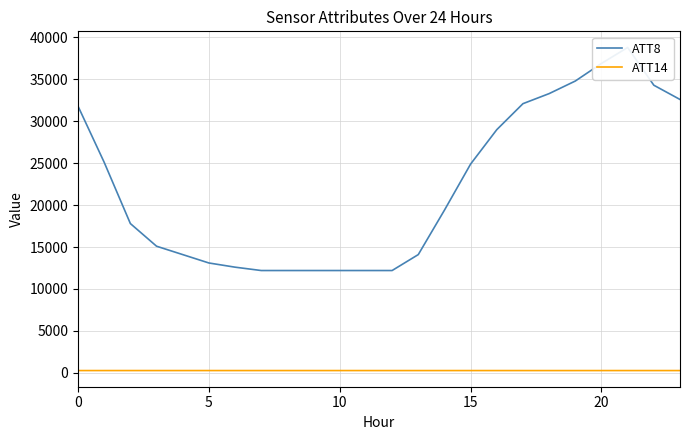

Reading right to left, extract all data points from this chart.

ATT8: 32600.0	34300.0	38800.0	36900.0	34800.0	33300.0	32100.0	29000.0	24900.0	19400.0	14100.0	12200.0	12200.0	12200.0	12200.0	12200.0	12200.0	12600.0	13100.0	14100.0	15100.0	17800.0	25100.0	31800.0
ATT14: 268.8	269.3	269.6	269.0	268.8	268.9	269.0	269.2	269.3	269.3	269.2	269.1	269.3	269.6	269.9	270.1	270.2	270.1	270.1	270.1	270.3	270.3	270.0	269.9